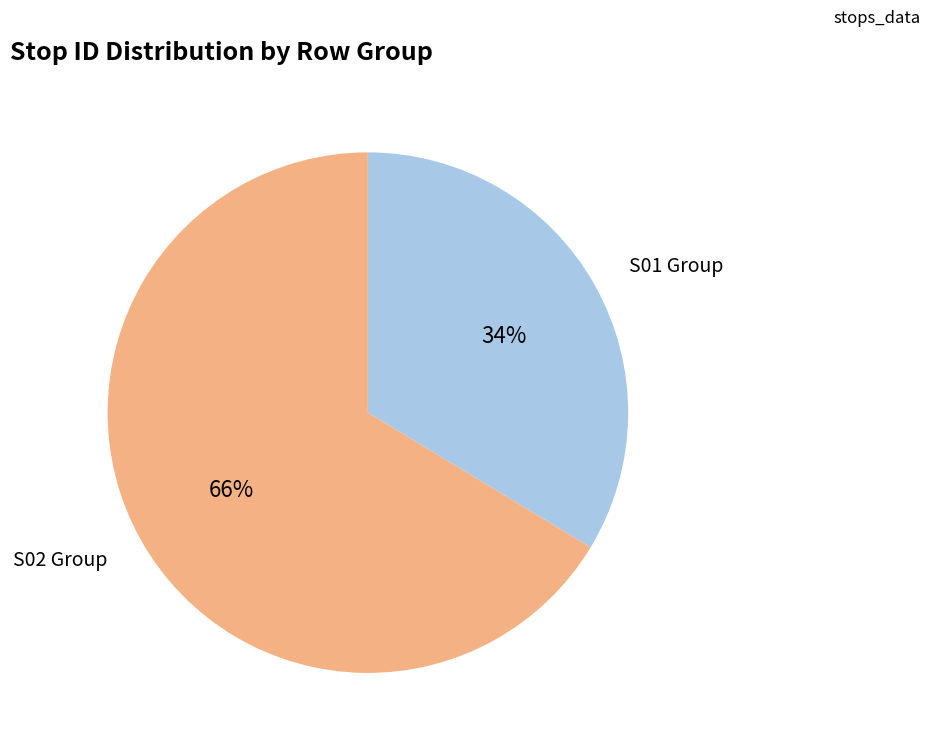

To the nearest percent, what is the average slice percentage?

50%